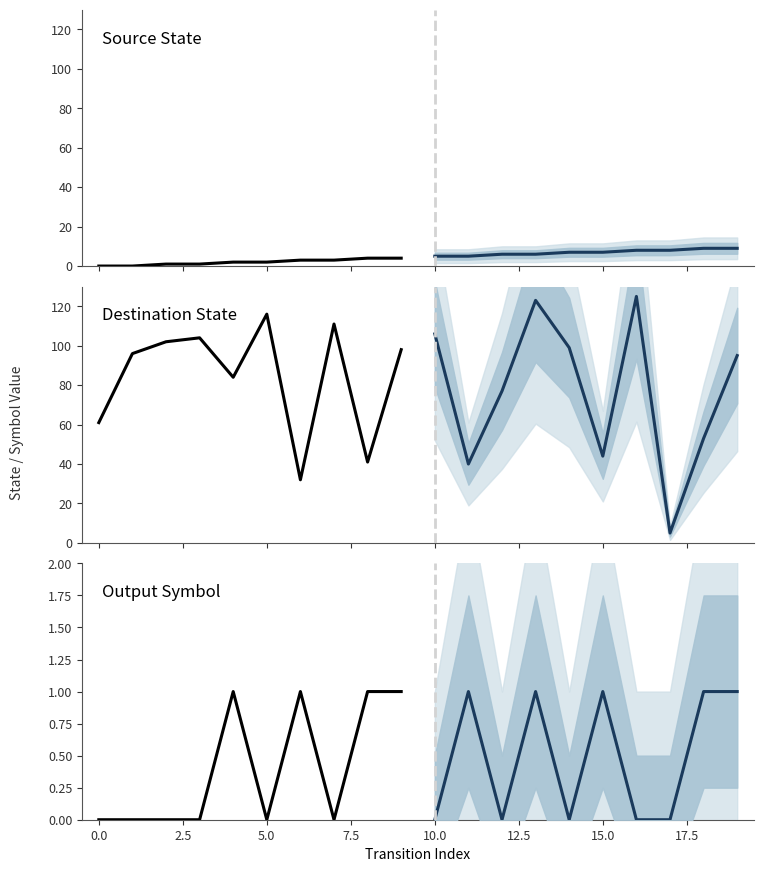

True or false: destination_state (projection) has a value of 25 at 0.0.

False